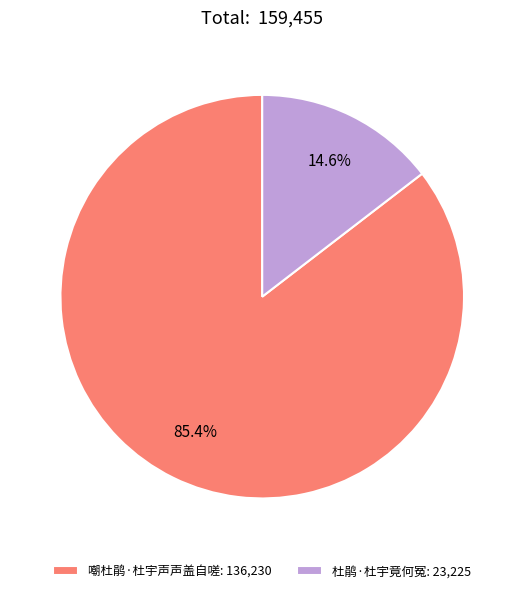

Which category has the biggest portion of the pie?

嘲杜鹃·杜宇声声盖自嗟